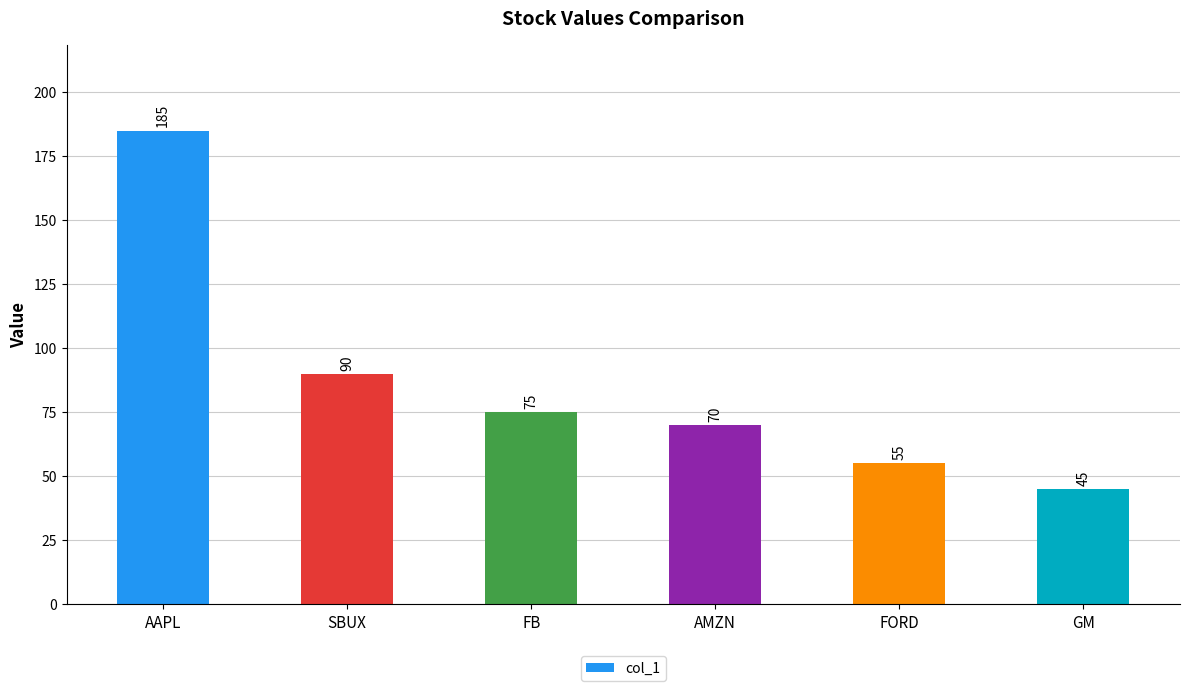

What position from the left is GM?

6